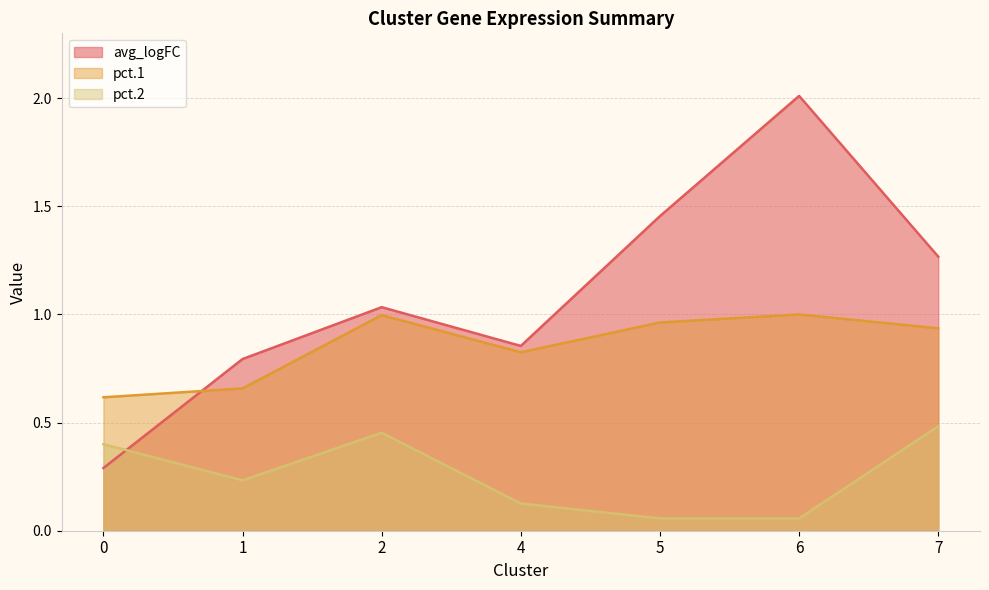

At which category is the sum across all series the highest?

6